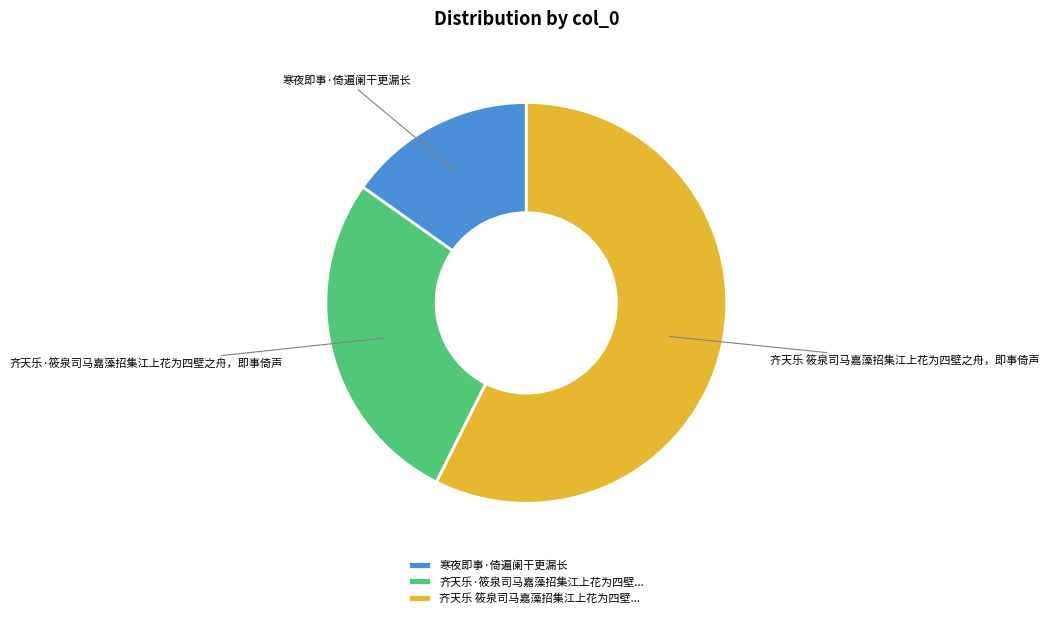

Which has a higher value, 齐天乐·筱泉司马嘉藻招集江上花为四壁之舟，即事倚声 or 齐天乐 筱泉司马嘉藻招集江上花为四壁之舟，即事倚声?

齐天乐 筱泉司马嘉藻招集江上花为四壁之舟，即事倚声